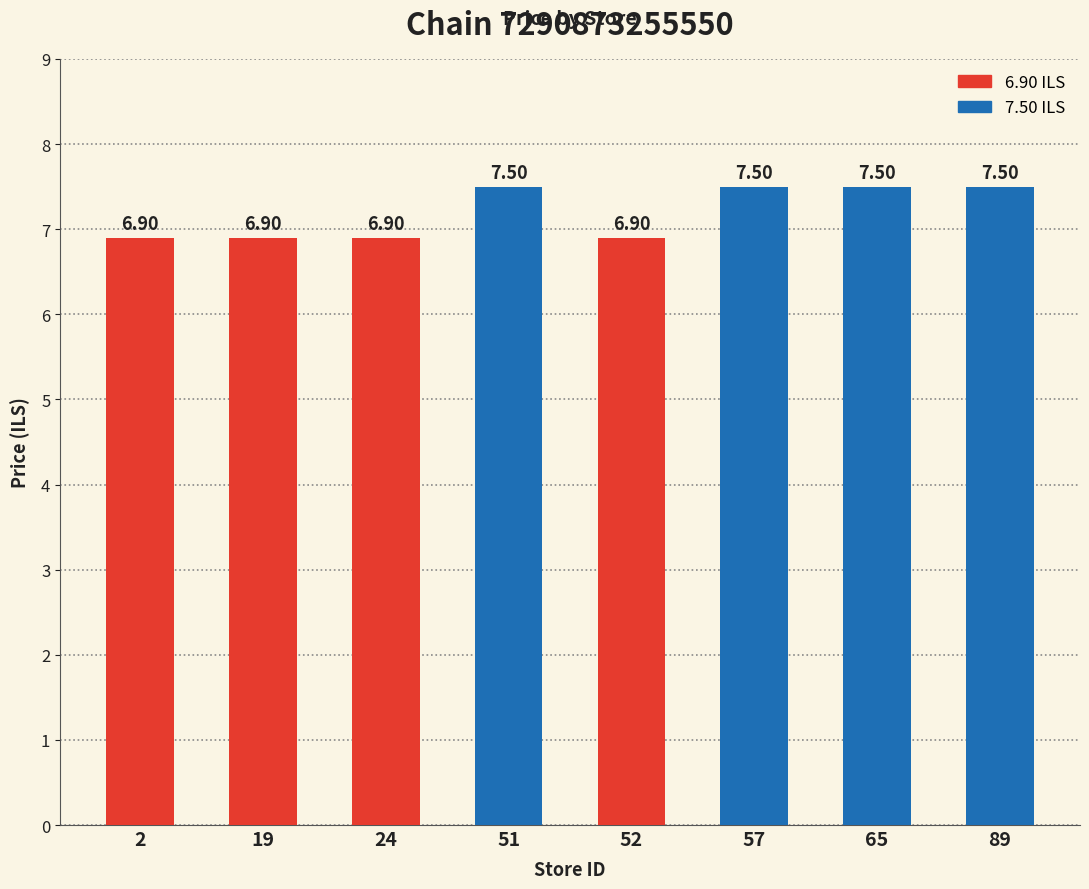

What is the difference between the maximum and minimum values?

0.6